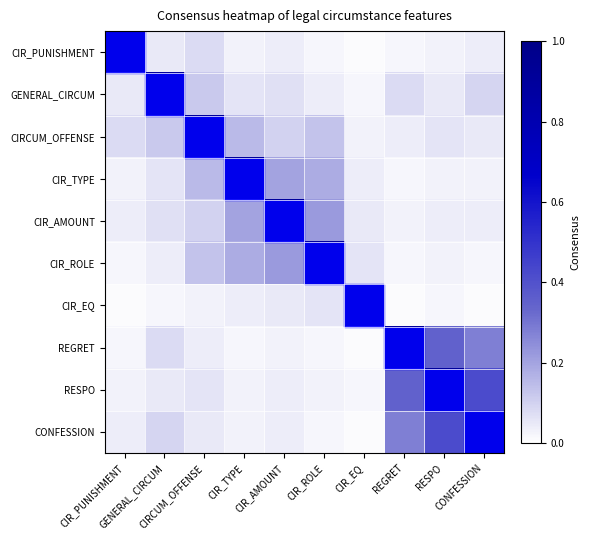

How many categories are shown in the chart?

10